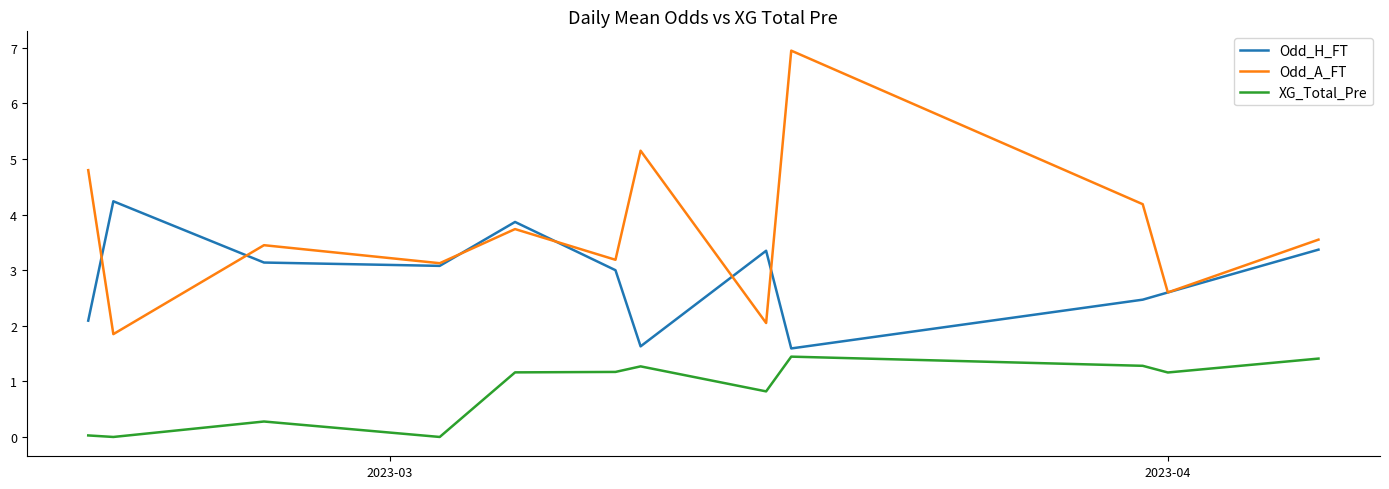

Which series has the largest total across all categories?

Odd_A_FT